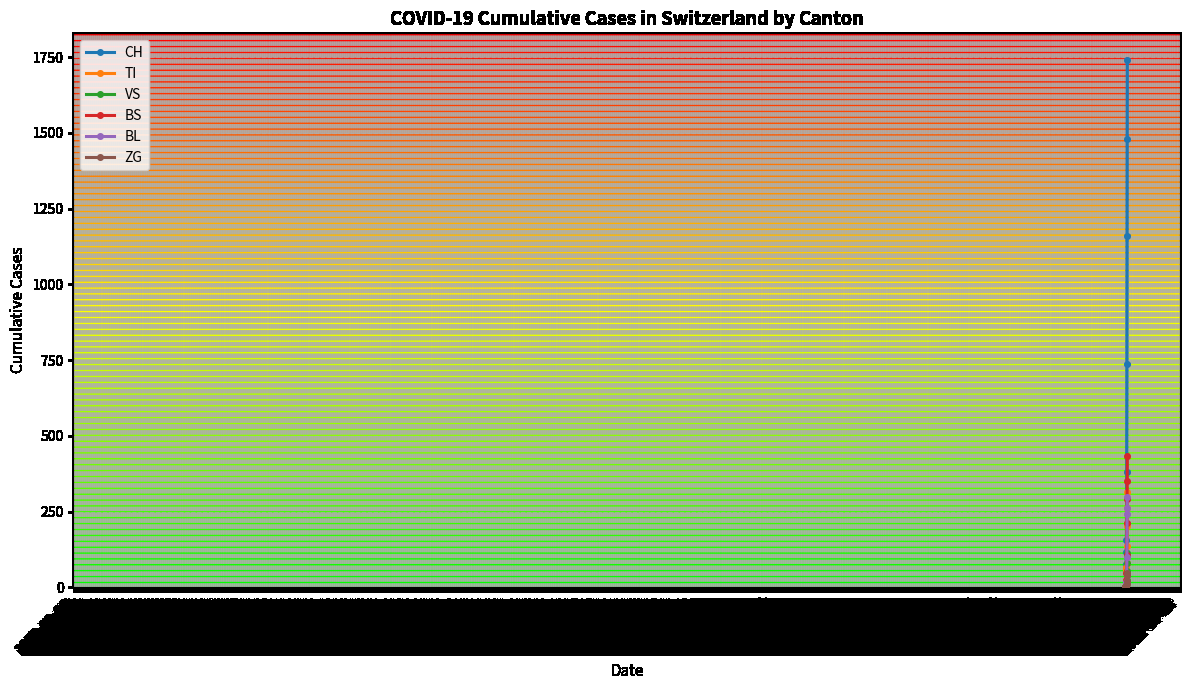

How many lines are shown in the chart?

6